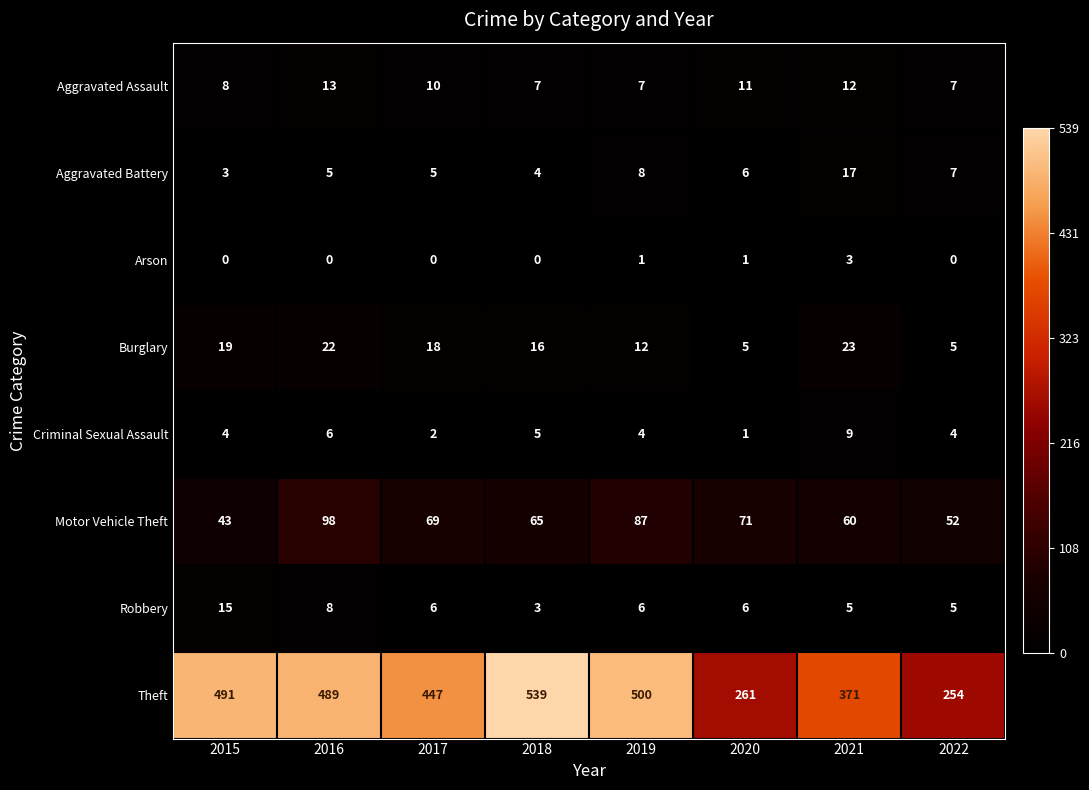

What is the difference between the highest and lowest values at 2021?

368